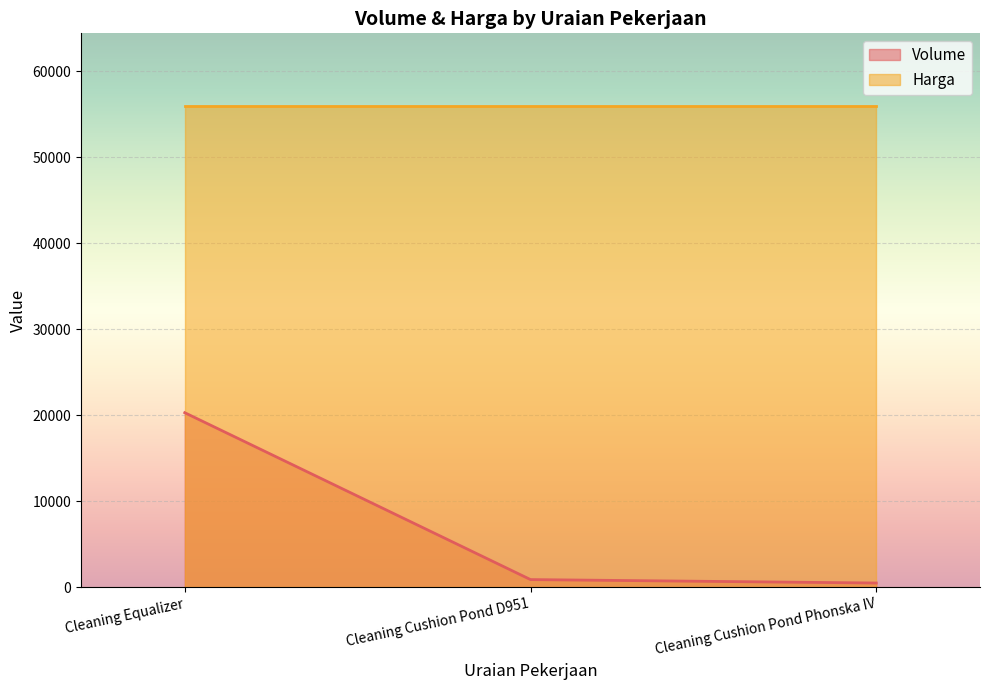

Count the number of values greater than 900.

1